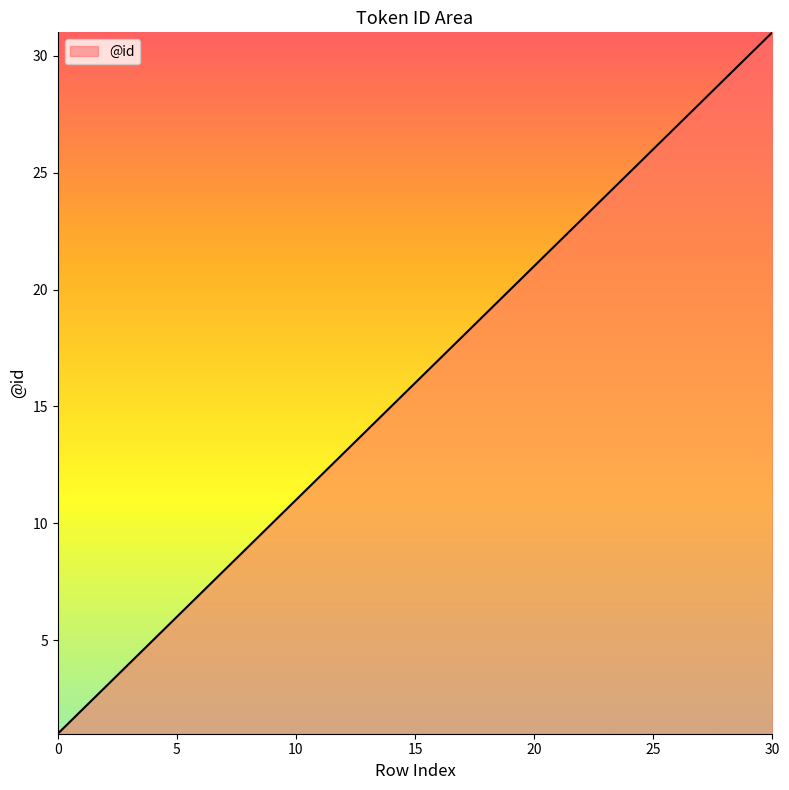

How many lines are shown in the chart?

1